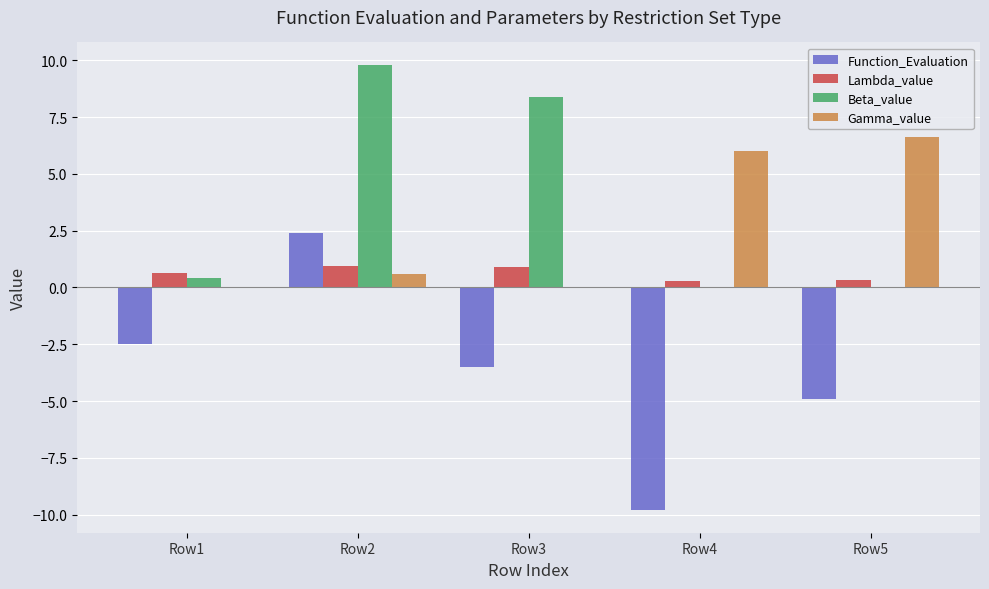

What is the sum of all Gamma_value values?

13.2